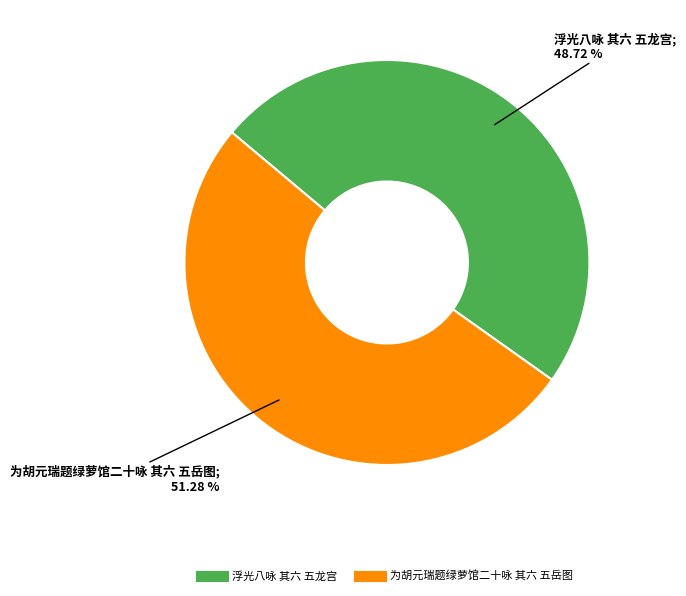

How many slices are in this pie chart?

2